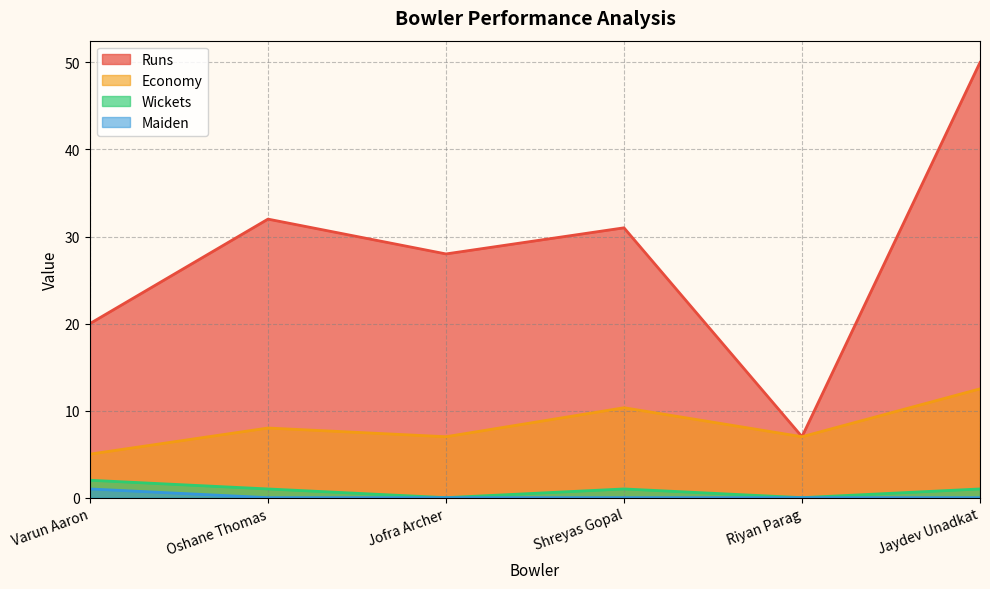

What are all the series names shown in the legend?

Runs, Economy, Wickets, Maiden